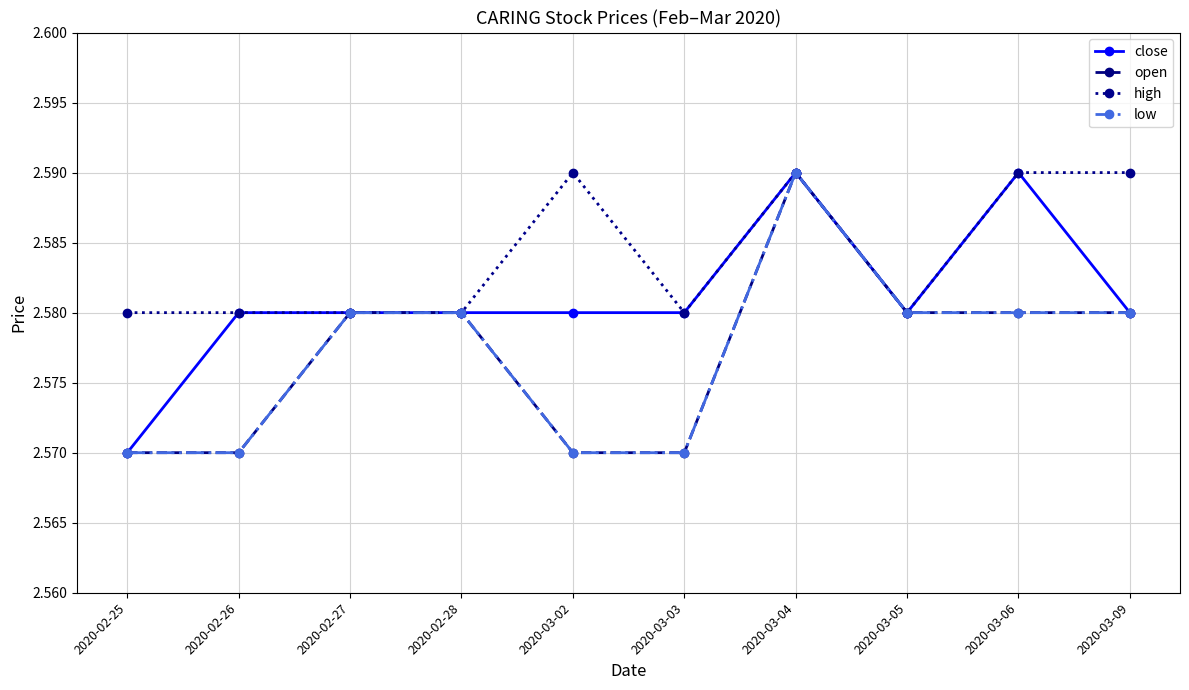

List the series in order of their peak value, highest first.

close, open, high, low